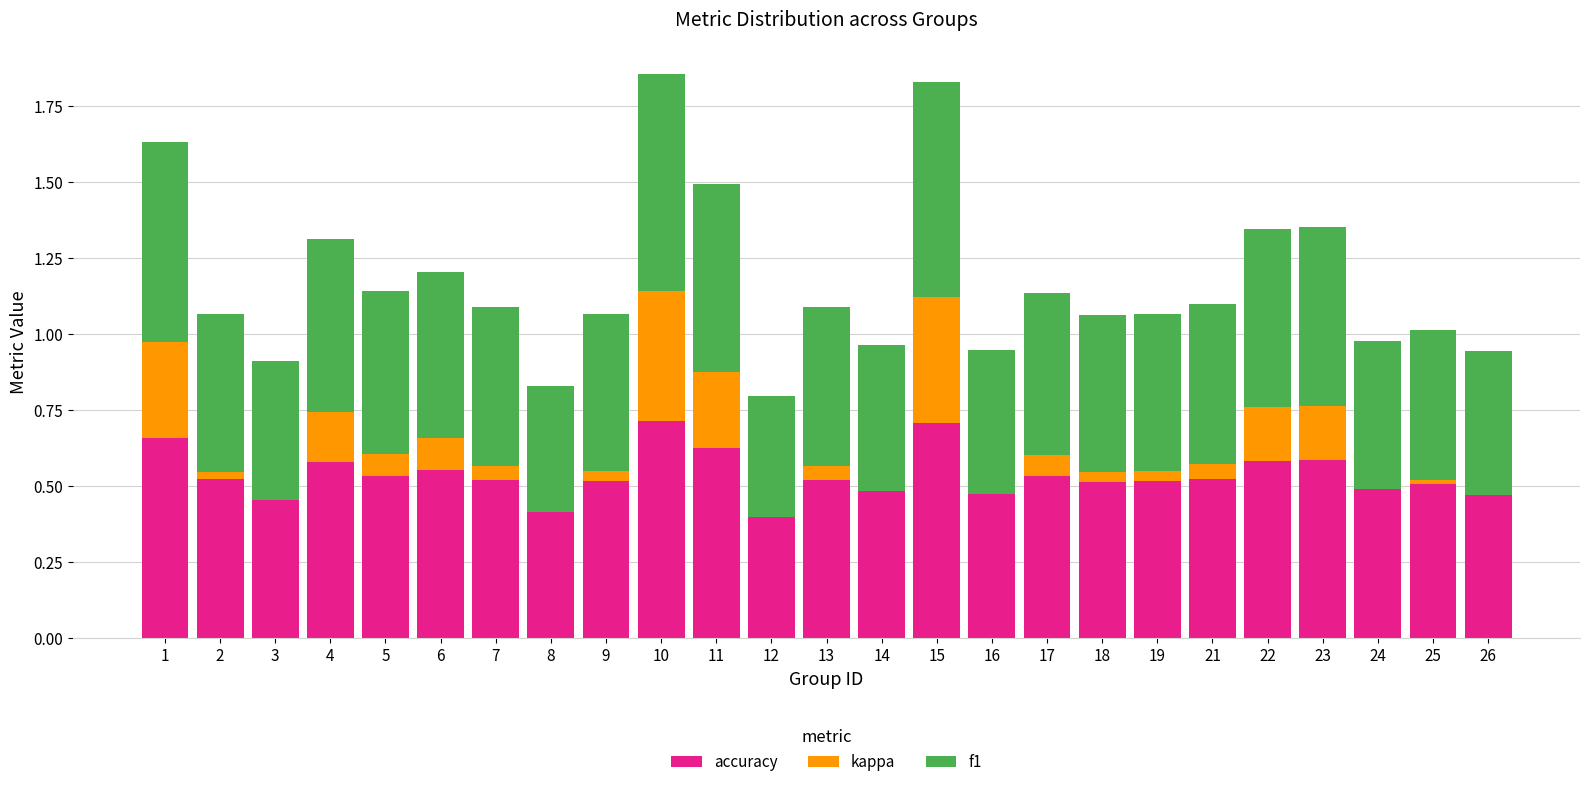

What is the total value across all series at 7?

1.1